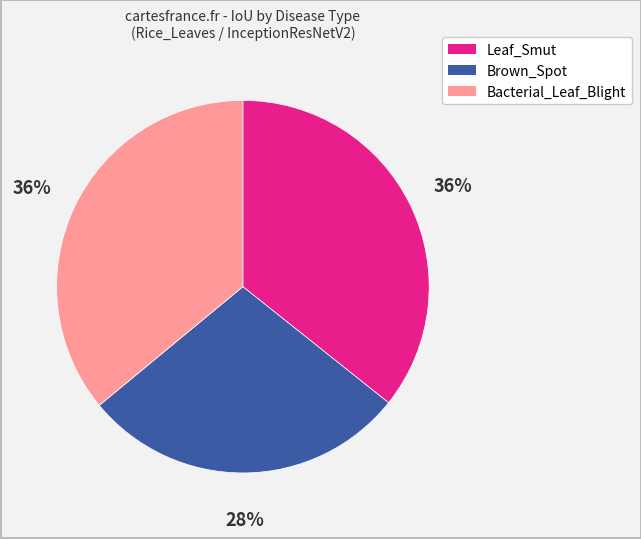

Is the sum of Bacterial_Leaf_Blight and Leaf_Smut greater than half?

Yes